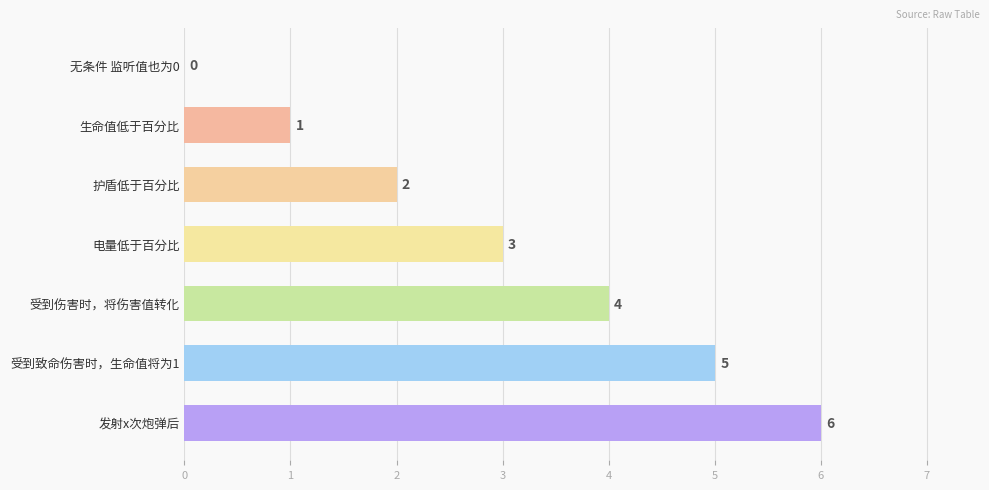

What is the approximate value at 受到伤害时，将伤害值转化?

4